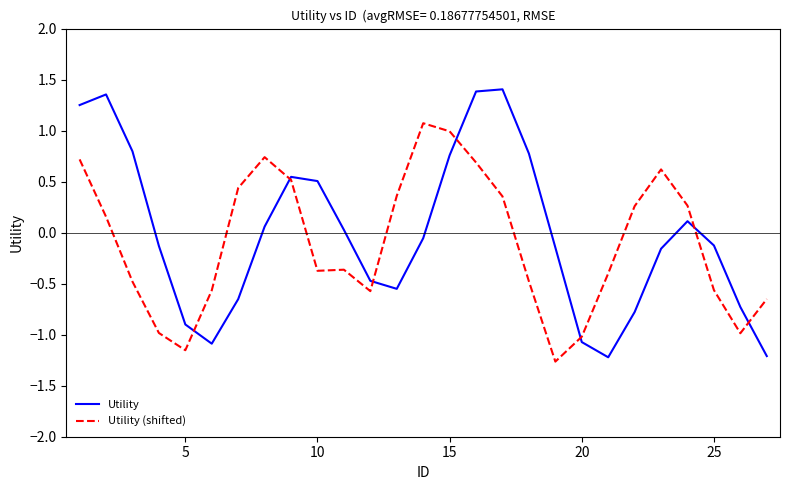

What are all the series names shown in the legend?

Utility, Utility (shifted)